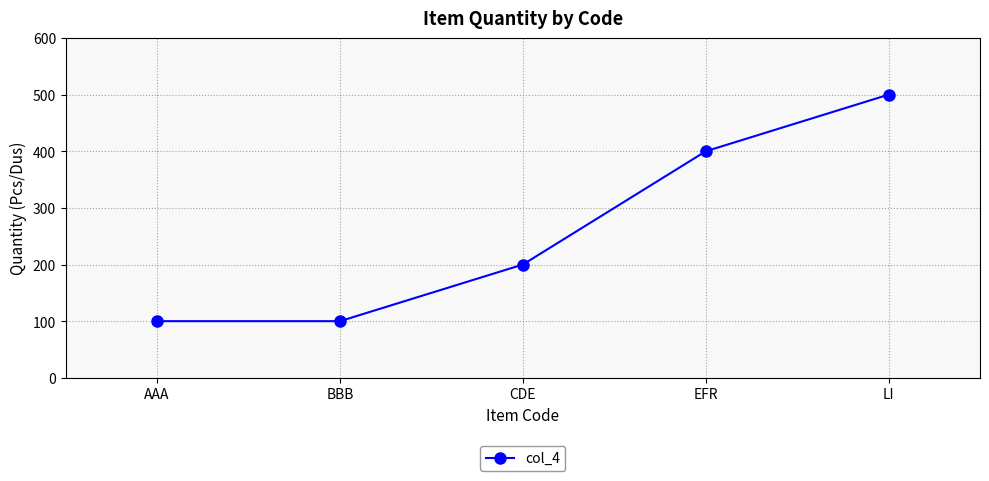

Reading left to right, list all the values displayed in this chart.

100	100	200	400	500